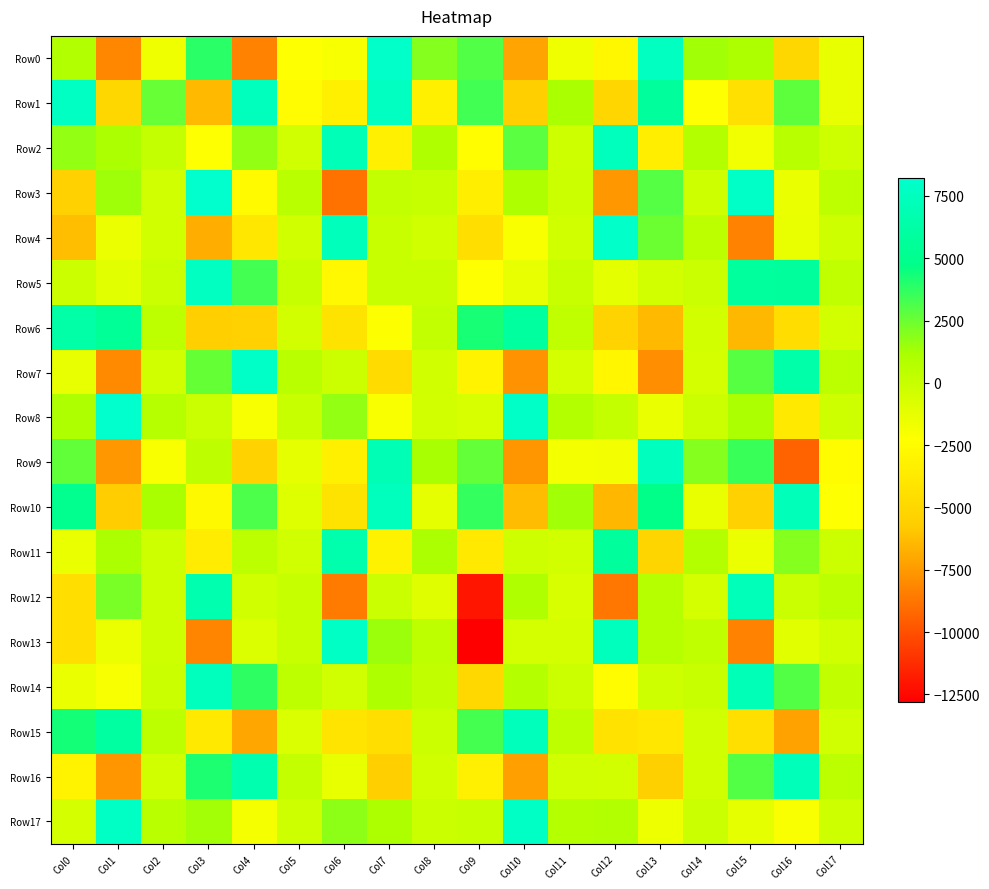

At which category is the sum across all series the highest?

Col7